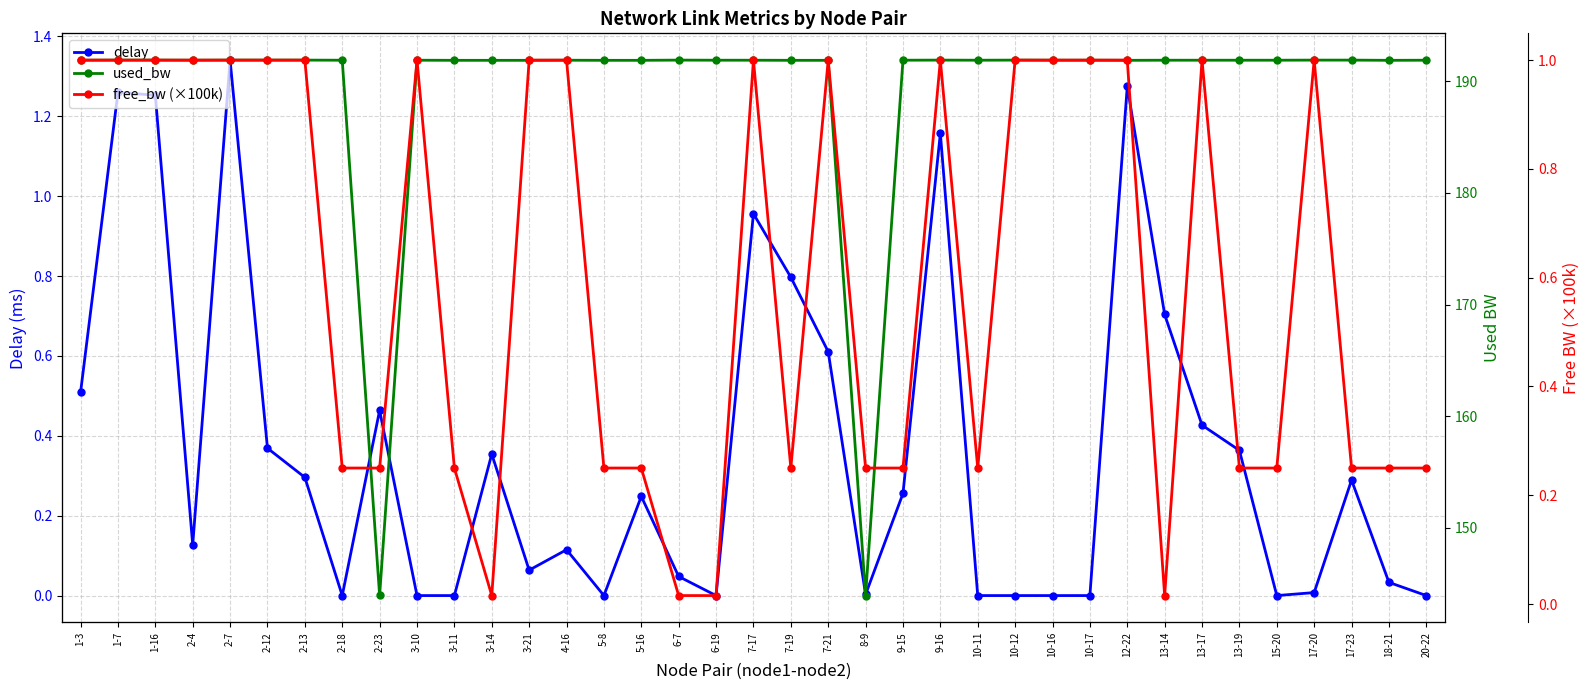

Which category has the highest value across all series?

1-7